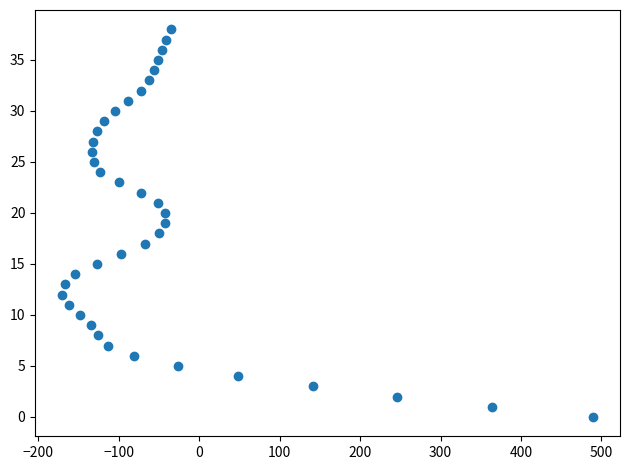

What is the range of Y values (max minus min)?

38